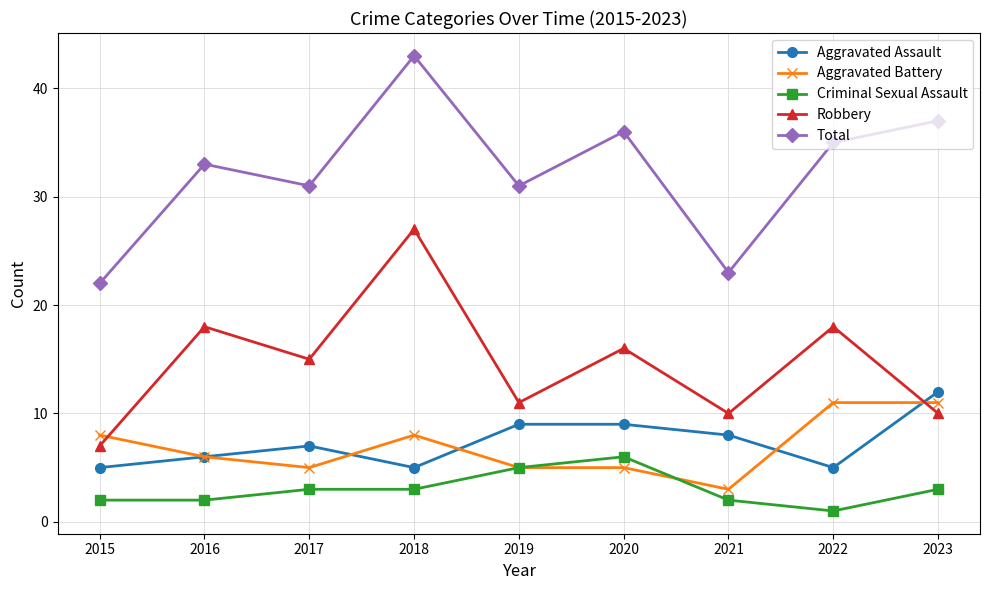

Reading left to right, transcribe all the data shown in this chart.

Aggravated Assault: 5	6	7	5	9	9	8	5	12
Aggravated Battery: 8	6	5	8	5	5	3	11	11
Criminal Sexual Assault: 2	2	3	3	5	6	2	1	3
Robbery: 7	18	15	27	11	16	10	18	10
Total: 22	33	31	43	31	36	23	35	37